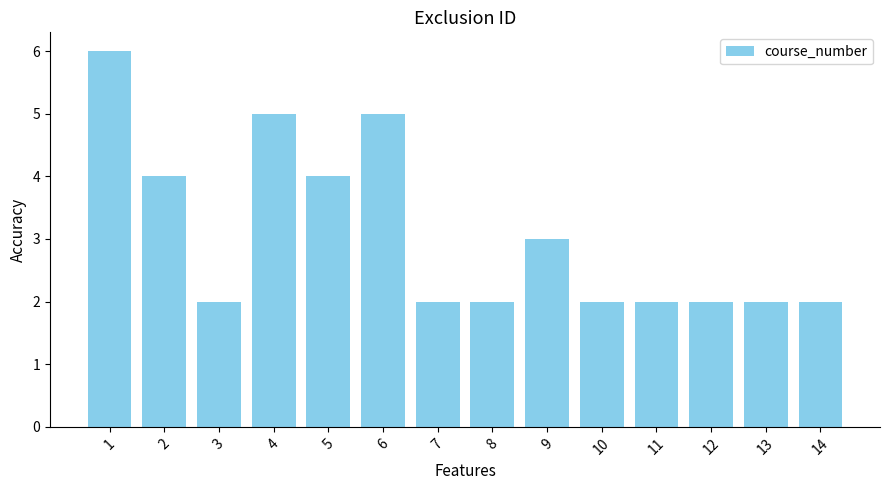

What is the difference between the second highest and minimum values?

3